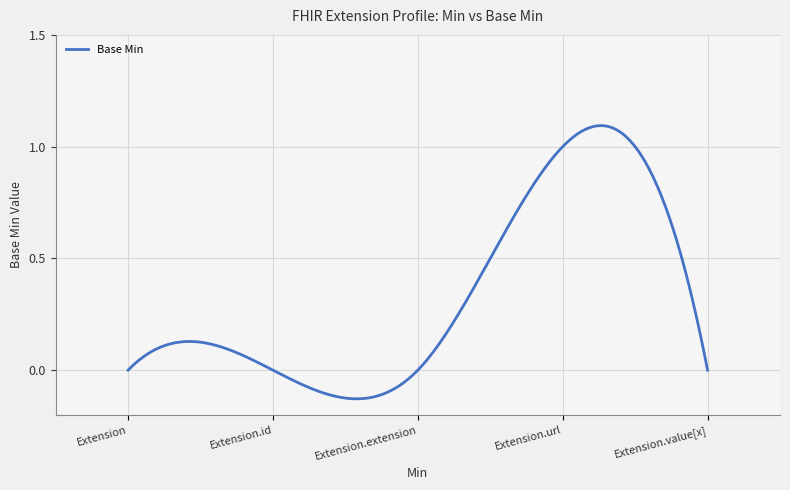

Is this an area chart (filled region under the line)?

No